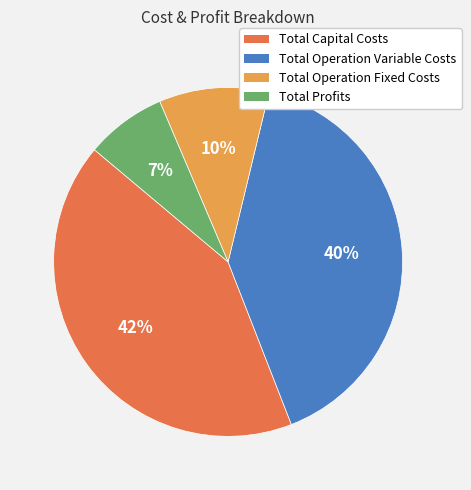

What is the smallest slice in the pie chart?

Total Profits